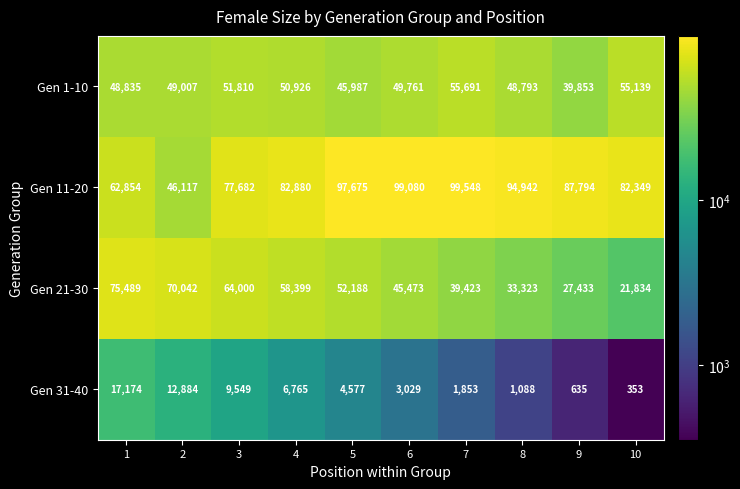

Which category has the lowest value in the Gen 21-30 series?

10